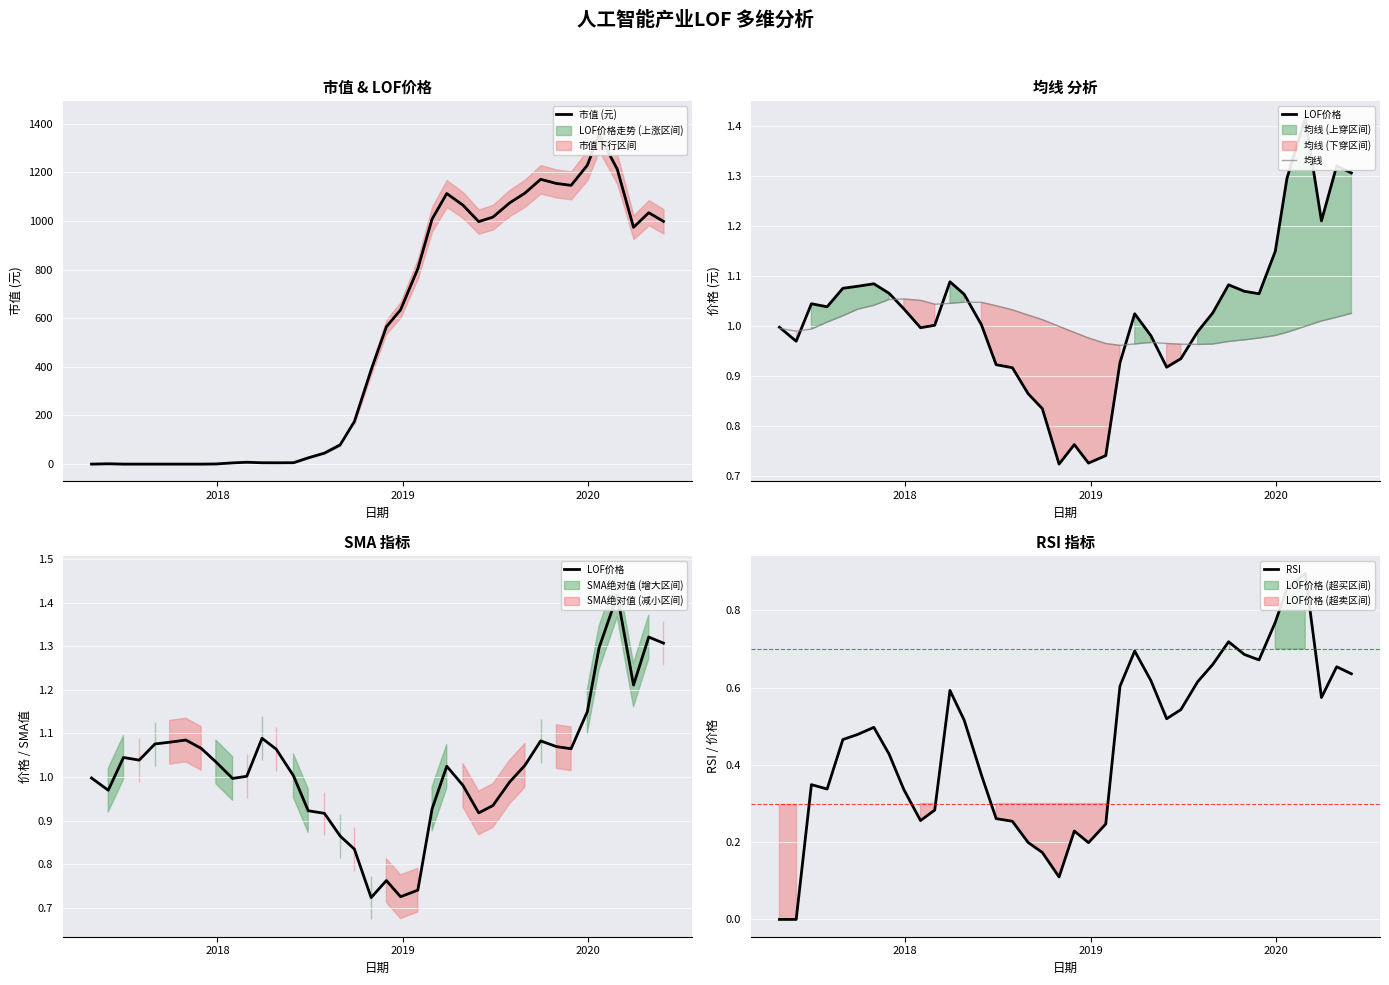

What is the average value of the LOF价格 series?

1.0